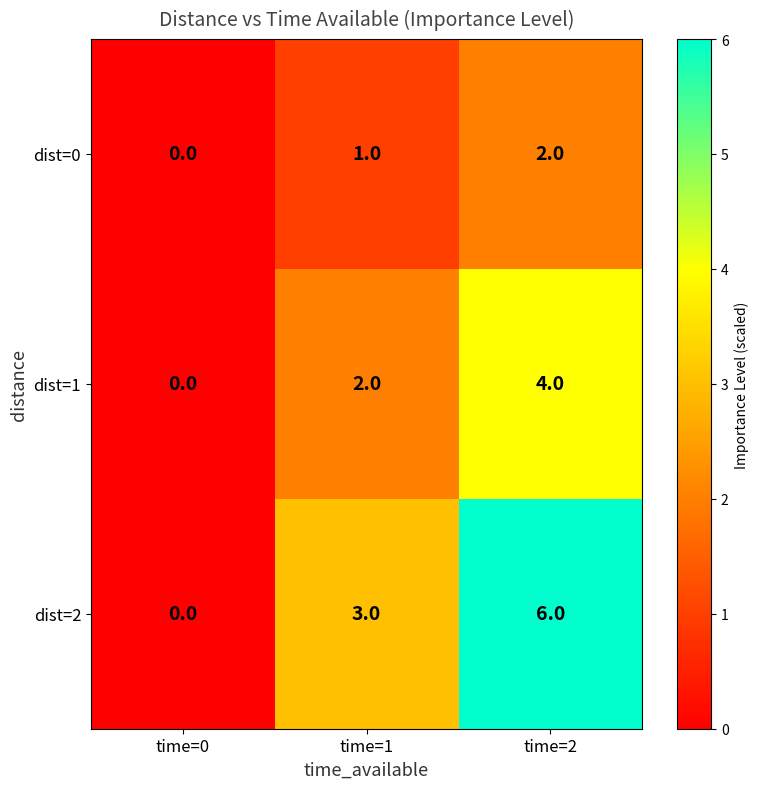

What is the total value across all series at time=2?

12